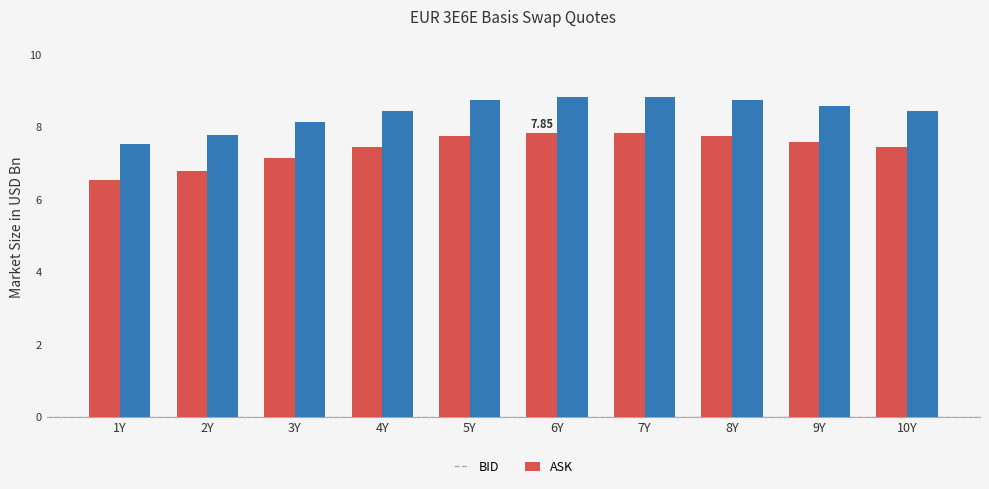

What is the average value of the ASK series?

8.4